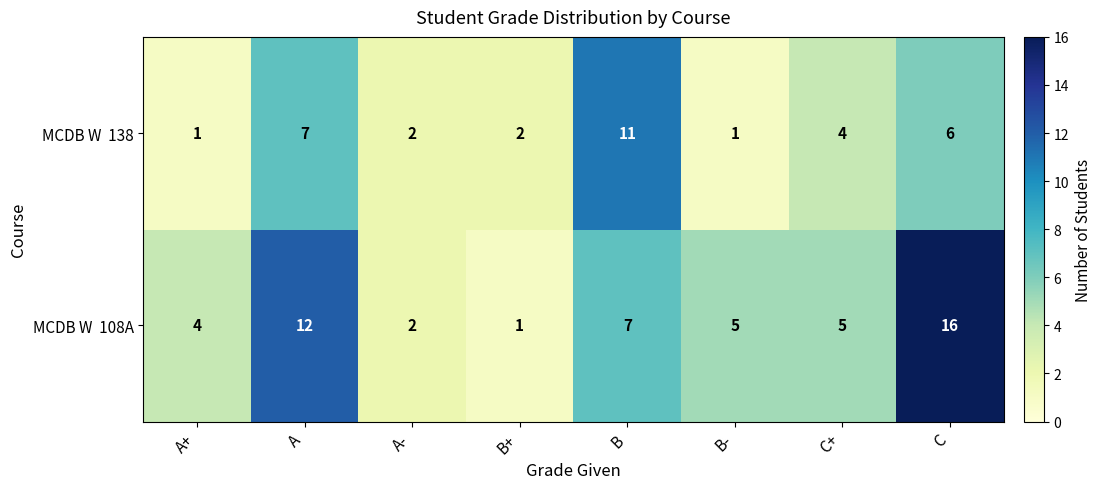

What is the total value across all series at A?

19